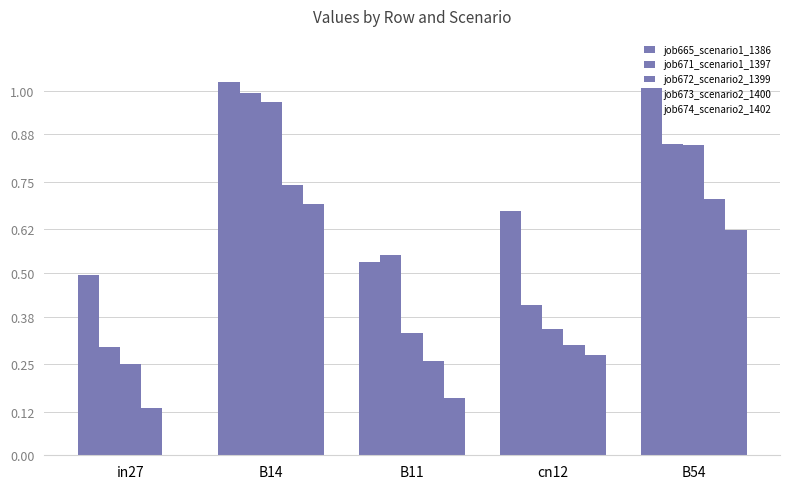

How many data points in job674_scenario2_1402 are above 0?

4